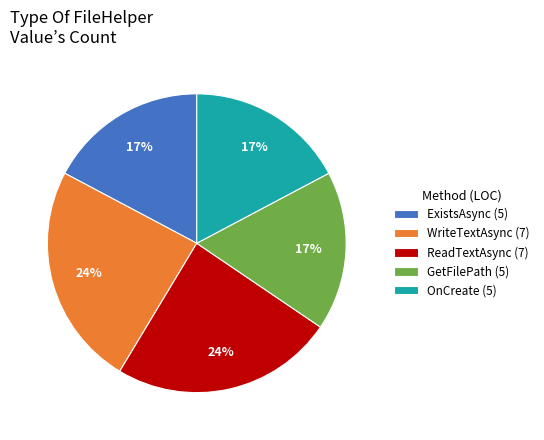

To the nearest percent, what is the difference between the largest and smallest slice percentages?

7%